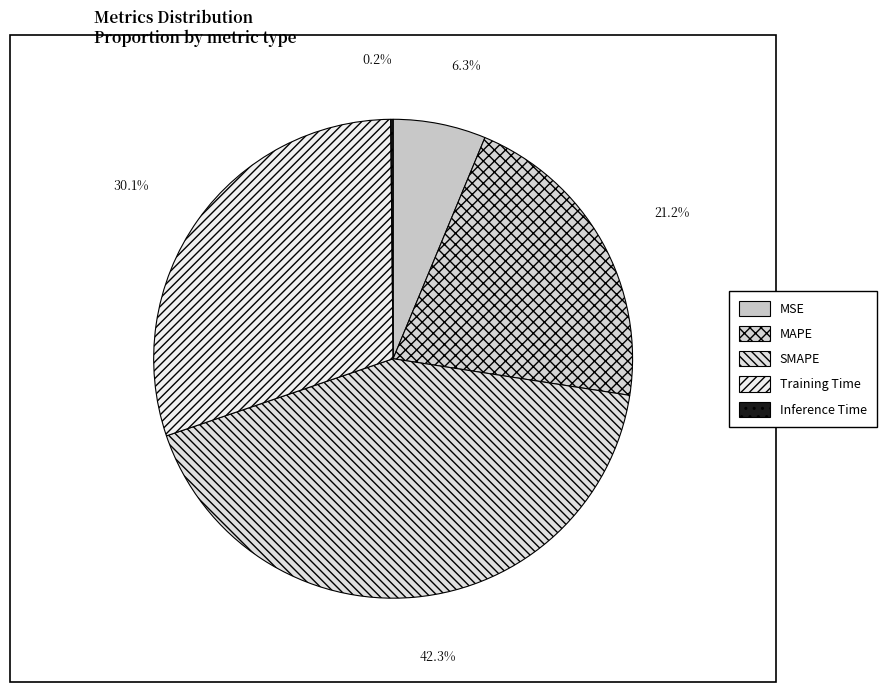

Which category has the smallest portion of the pie?

Inference Time